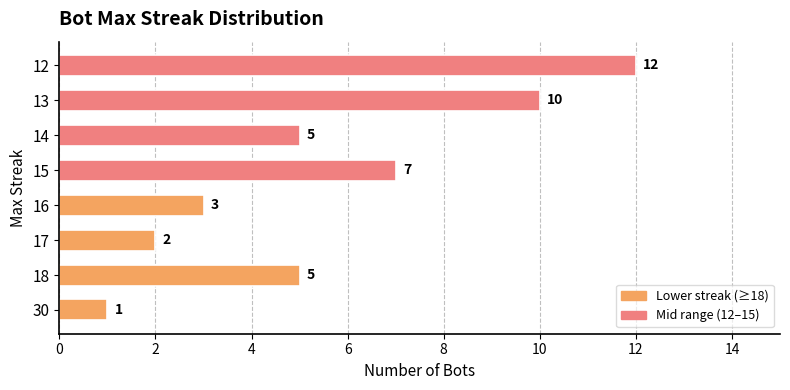

What is the smallest value displayed?

1